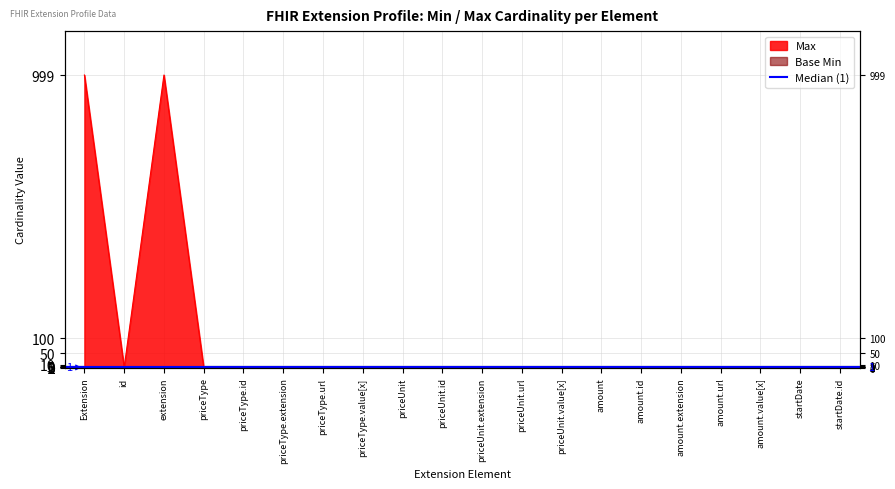

What is the change in value from extension to priceType.extension?

-999